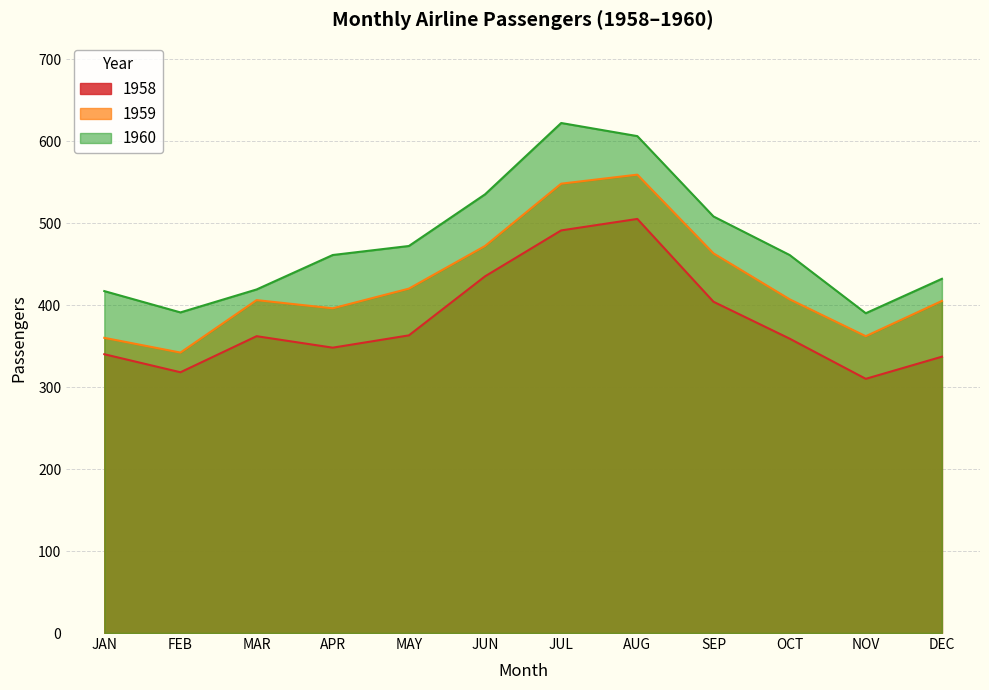

Which series has the widest spread of values?

1960